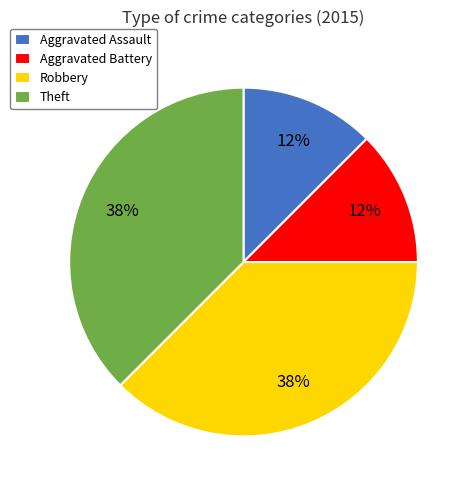

What is the ratio of the value at Aggravated Battery to the value at Aggravated Assault?

1.0